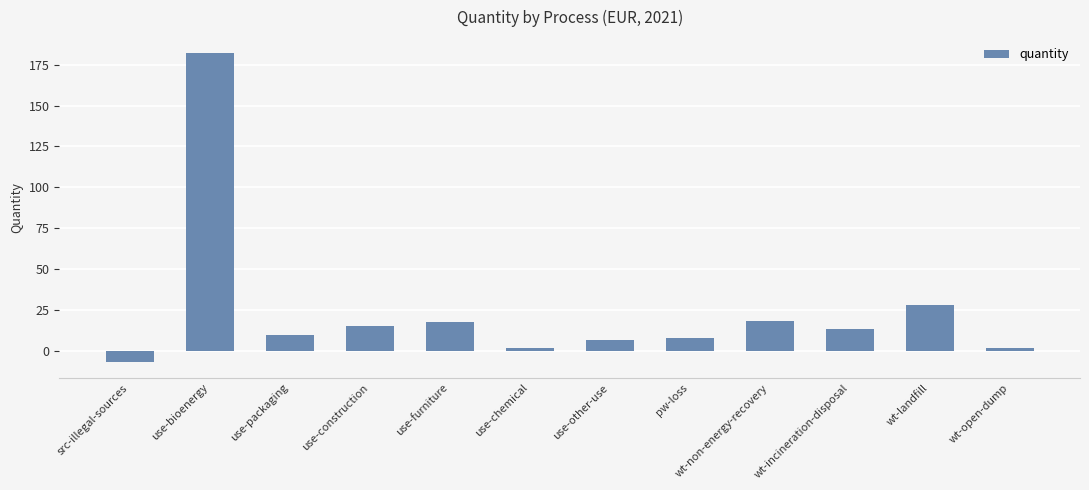

What is the label of the 1st bar from the left?

src-illegal-sources